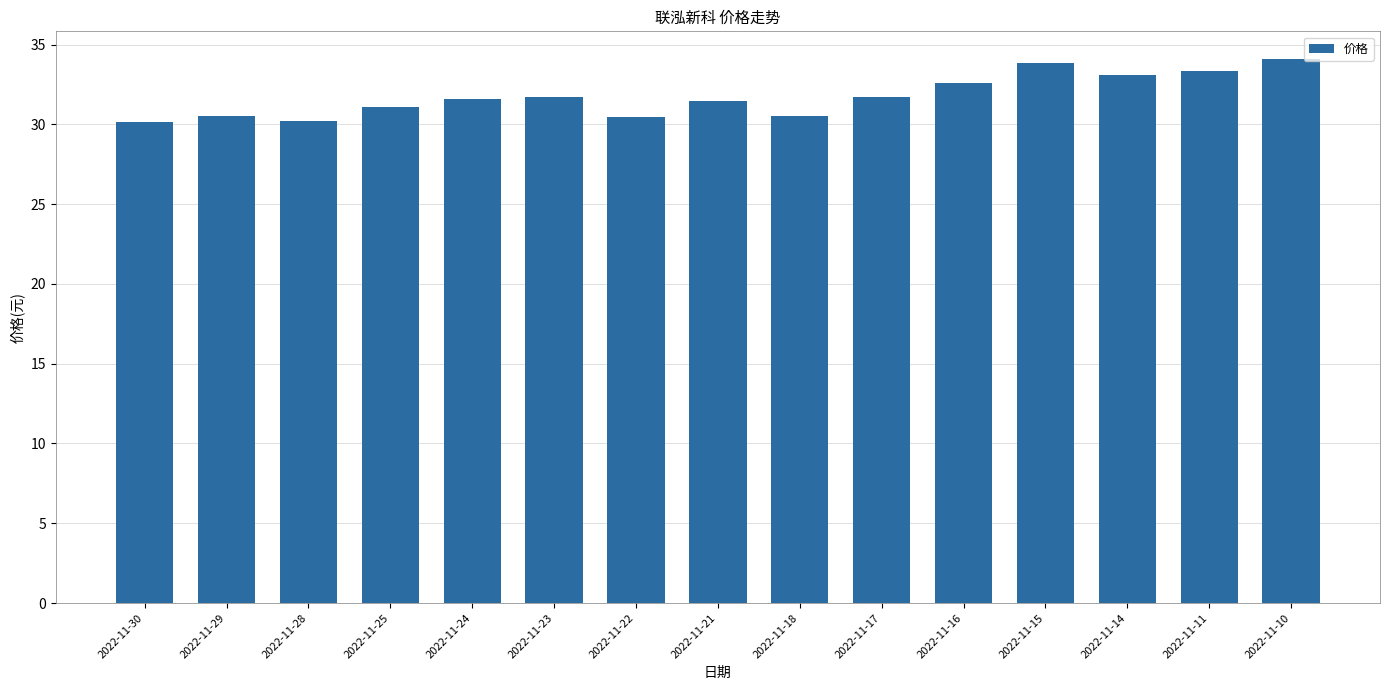

What is the value of the 2nd bar from the left?

30.5